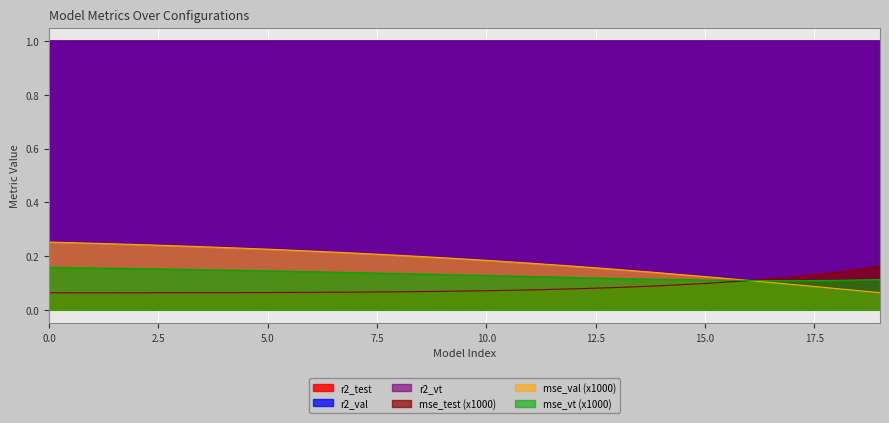

True or false: r2_test and mse_vt cross at least once.

True